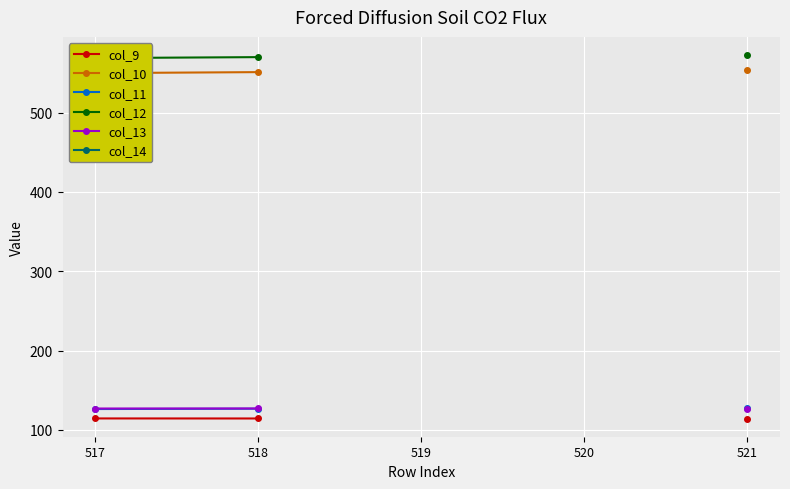

True or false: col_14 and col_13 intersect in this chart.

False